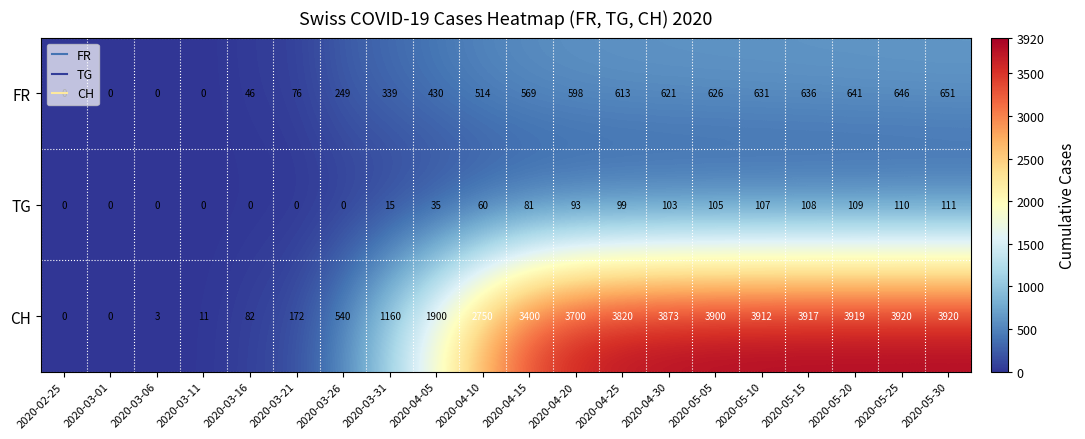

How many series are shown in this chart?

3